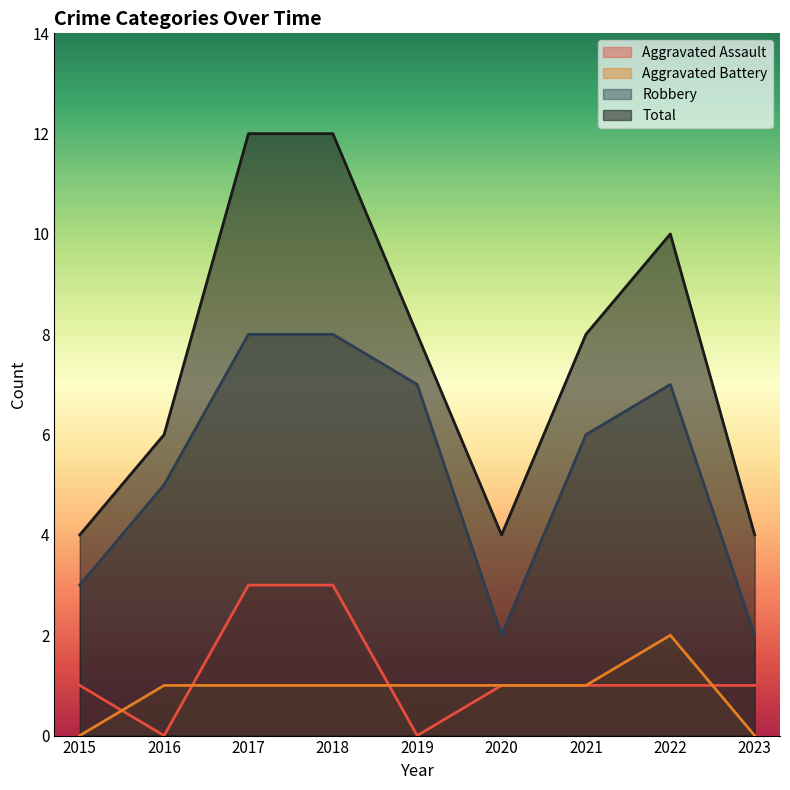

Between 2016 and 2017, which is larger?

2017